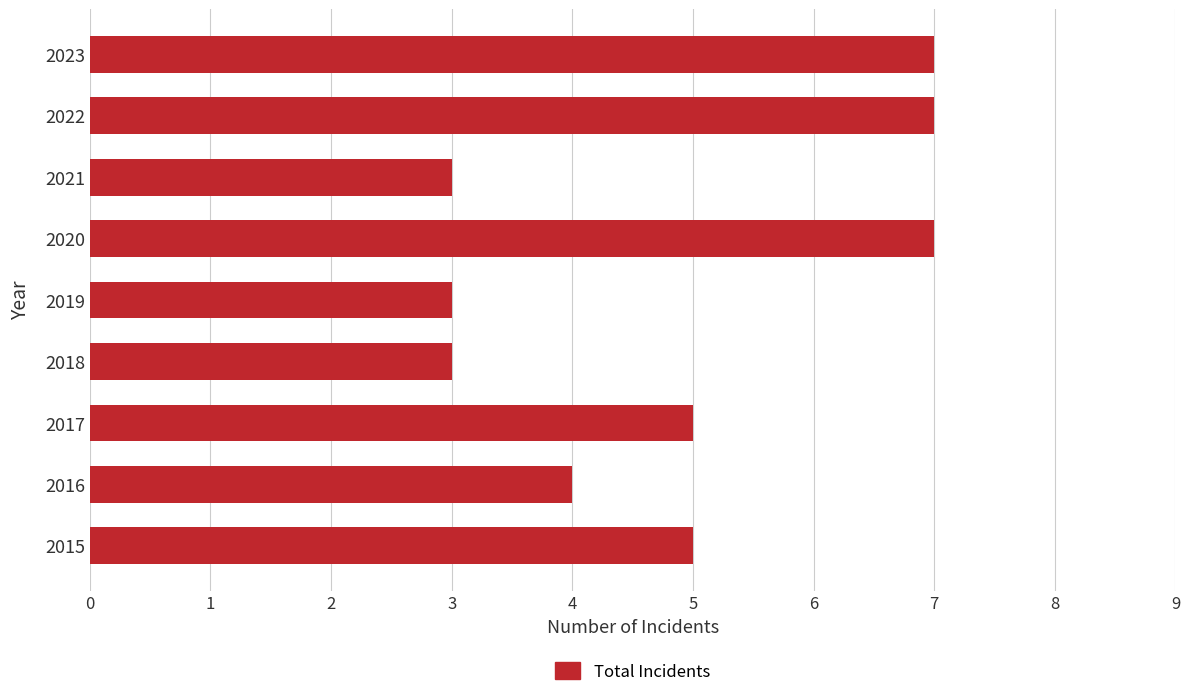

Does the chart contain any negative values?

No